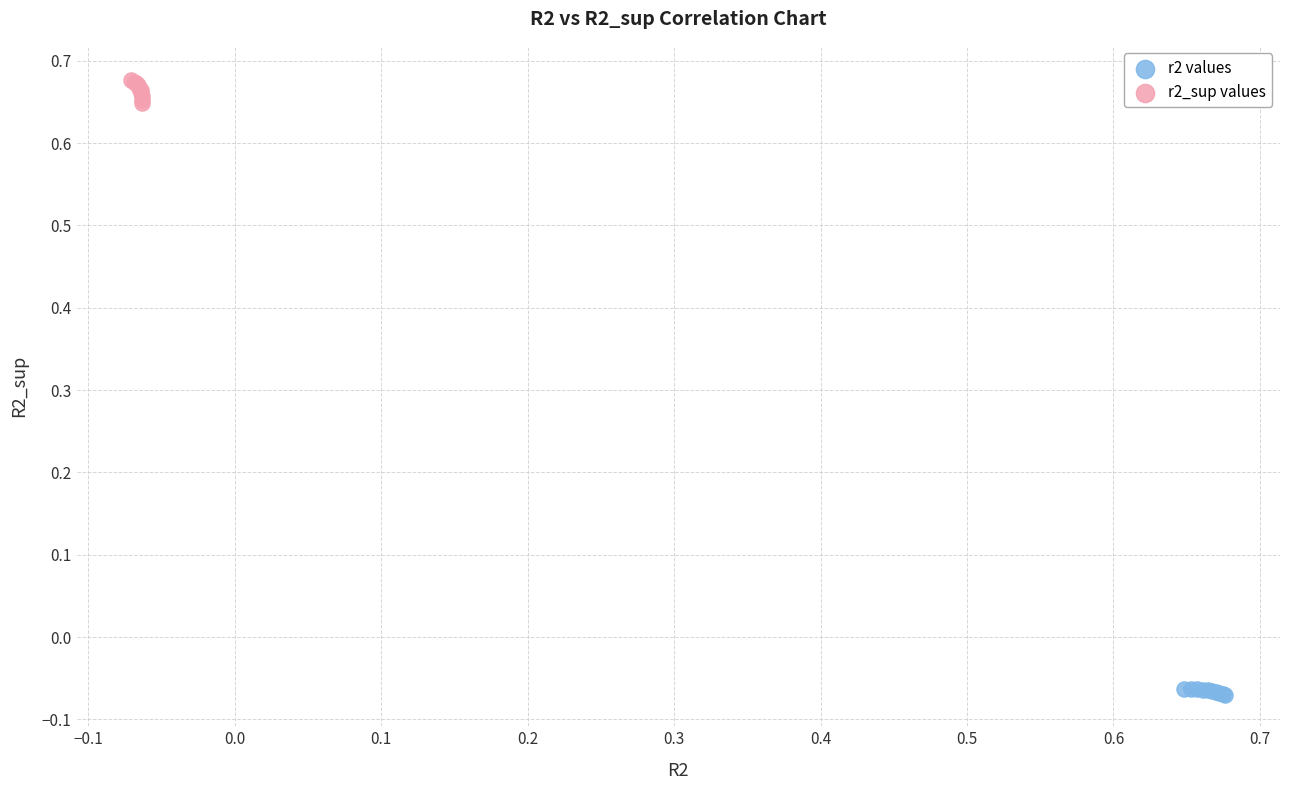

Which series contains the highest Y value?

r2_sup values